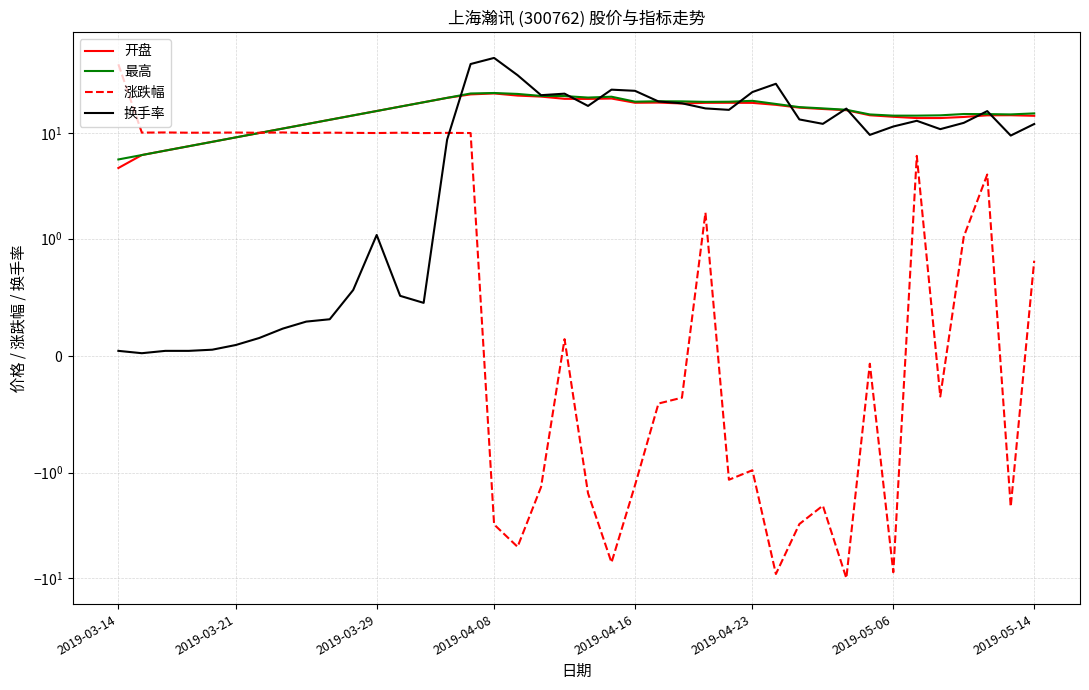

How many intersections are there between 换手率 and 涨跌幅?

1